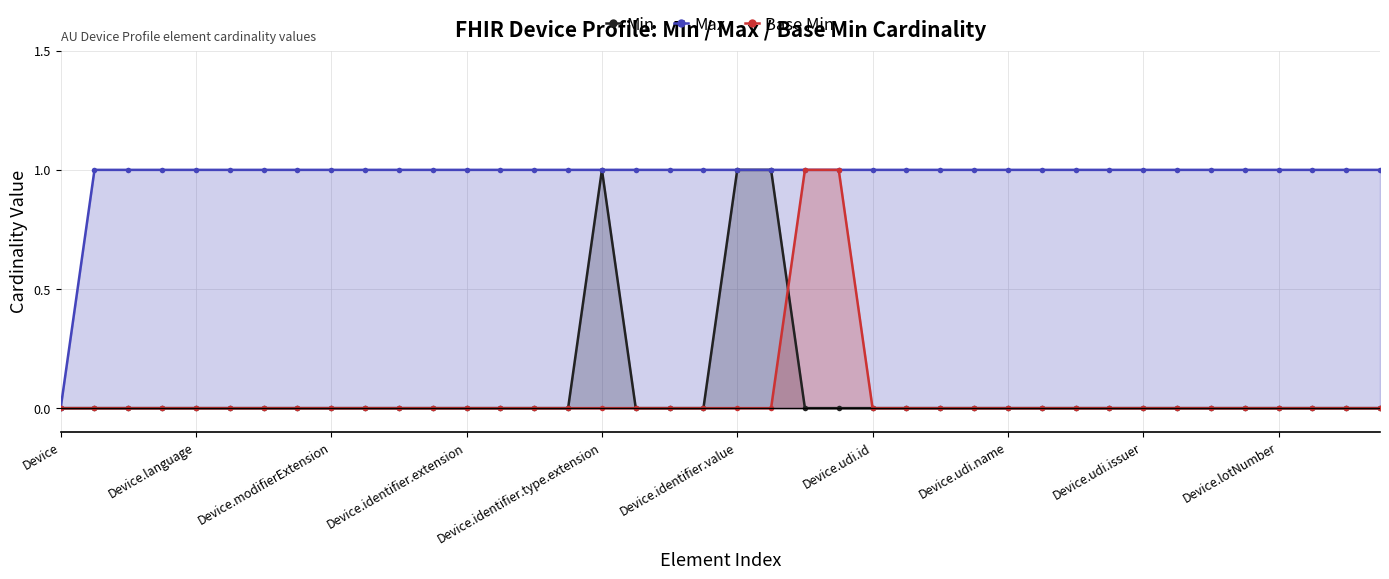

Which category has the lowest value across all series?

Device